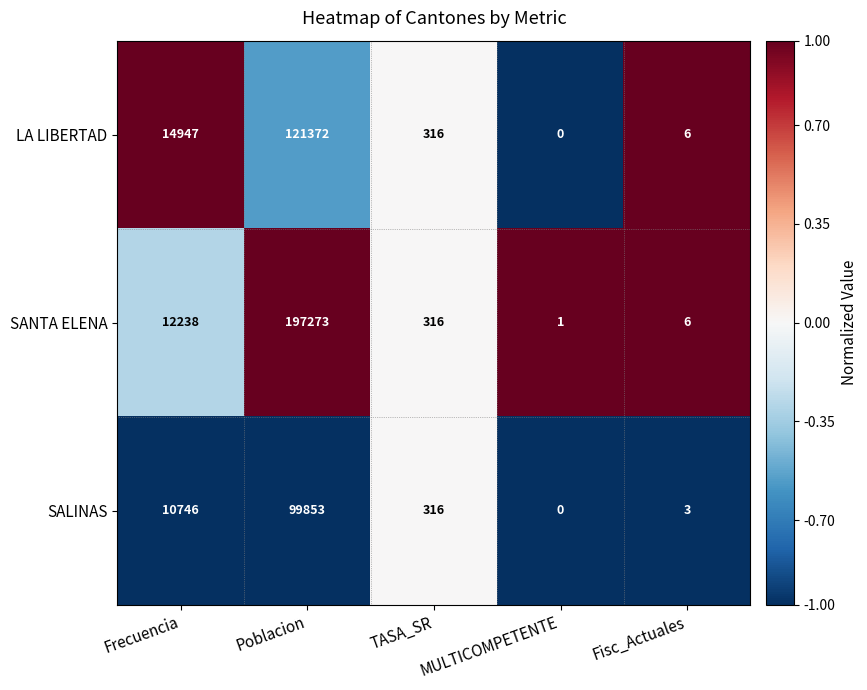

What is the maximum value shown in the chart?

197273